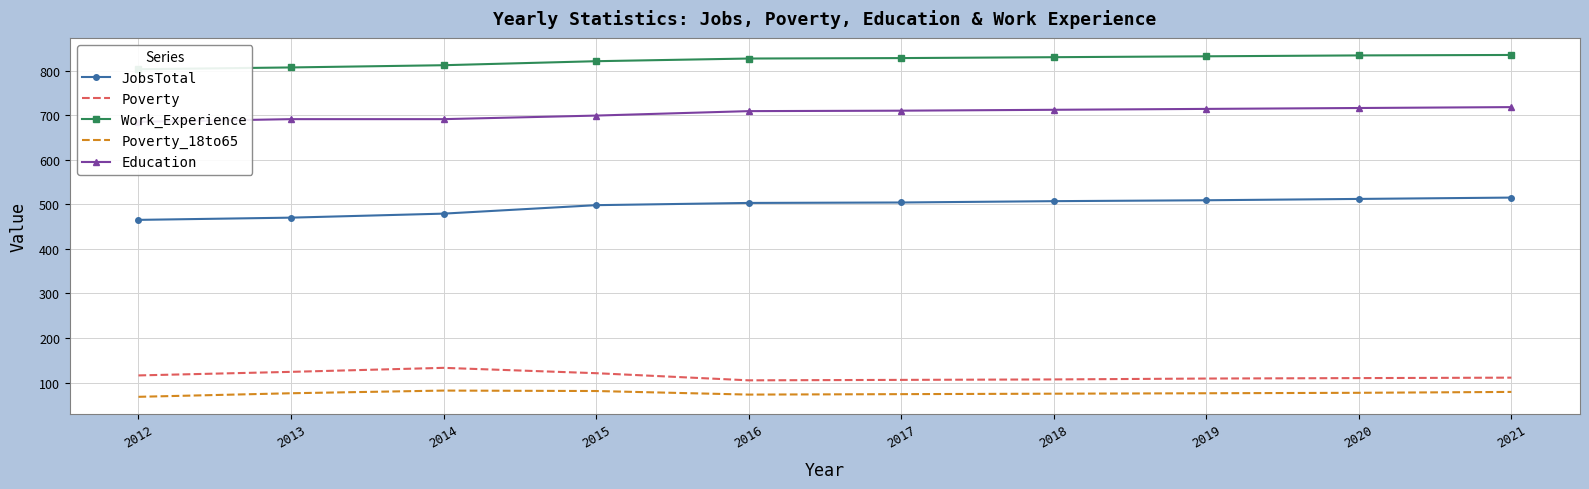

How many data points does each series have?

10